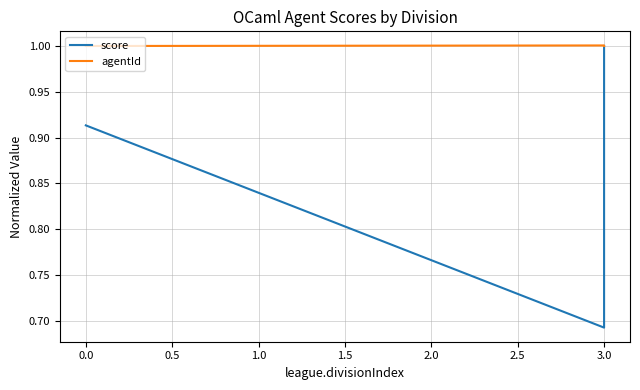

Rank the series by their maximum value, from lowest to highest.

score, agentId